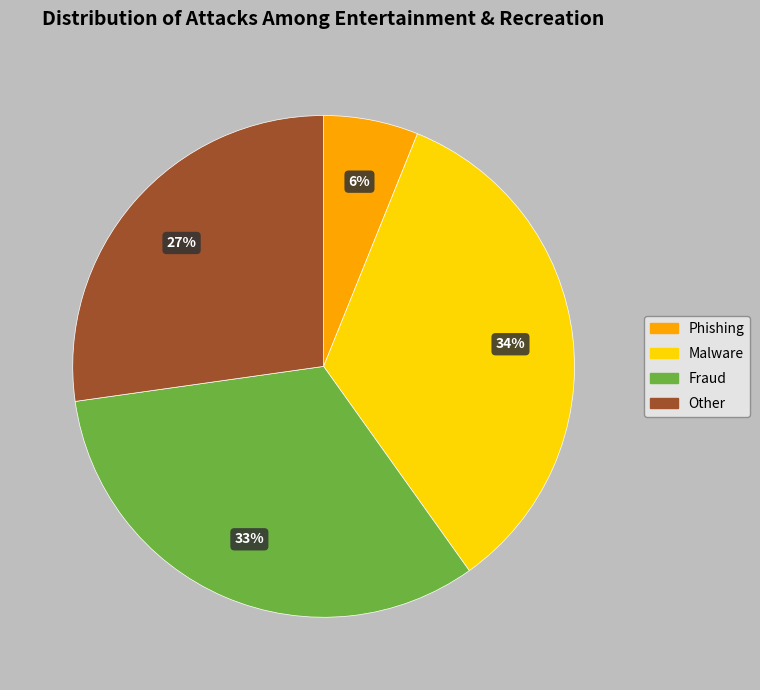

How many slices are in this pie chart?

4